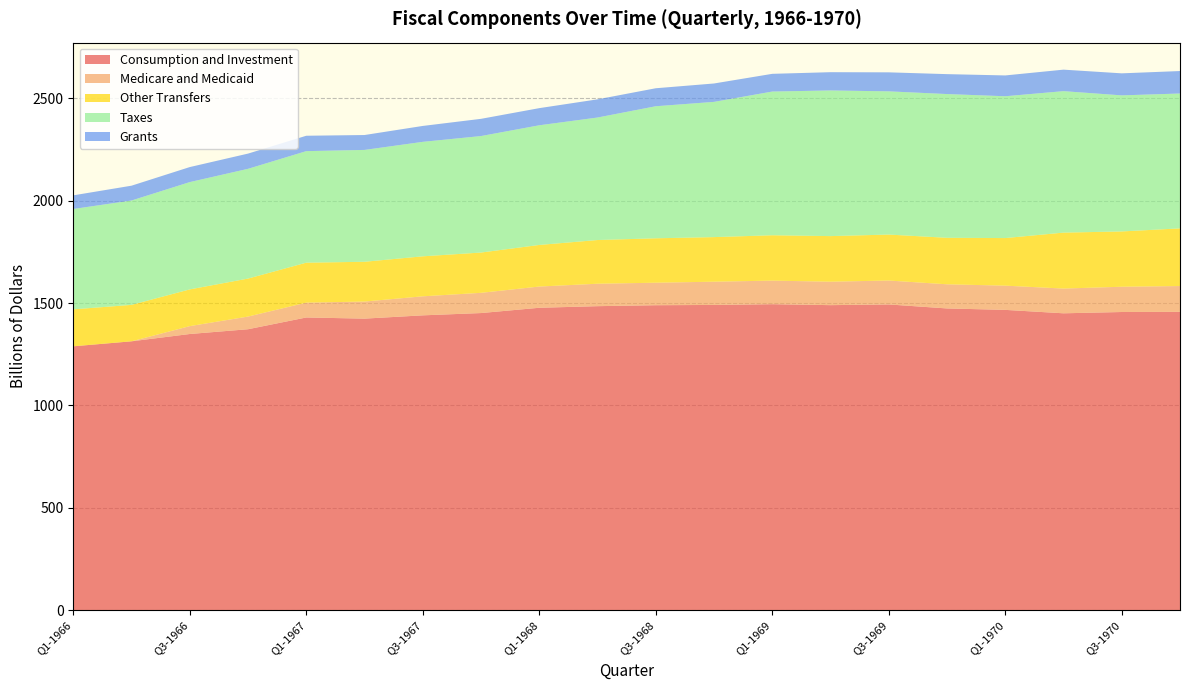

Reading right to left, transcribe all the data shown in this chart.

Consumption and Investment: 1457.2	1456.5	1450.2	1466.9	1473.9	1493.5	1490.0	1494.7	1491.0	1489.7	1485.0	1477.2	1451.4	1440.2	1424.2	1429.8	1372.4	1349.1	1313.4	1289.0
Medicare and Medicaid: 126.1	123.4	120.8	118.3	117.9	116.8	114.5	115.1	113.5	109.9	109.6	103.6	98.8	92.9	83.4	72.5	61.8	38.4	0.0	0.0
Other Transfers: 281.6	270.0	273.2	232.4	227.1	224.4	222.6	221.5	217.7	216.9	213.4	203.1	196.7	195.3	194.2	195.1	185.6	179.4	177.9	180.5
Taxes: 658.7	664.5	690.9	692.6	702.0	699.4	711.3	701.8	660.5	644.9	598.3	584.4	568.9	559.0	546.3	544.7	536.0	524.0	509.7	490.1
Grants: 109.7	107.6	105.0	101.6	97.3	92.8	89.2	86.5	89.8	87.9	88.8	83.7	84.1	77.7	72.8	75.2	74.4	73.4	72.4	66.6